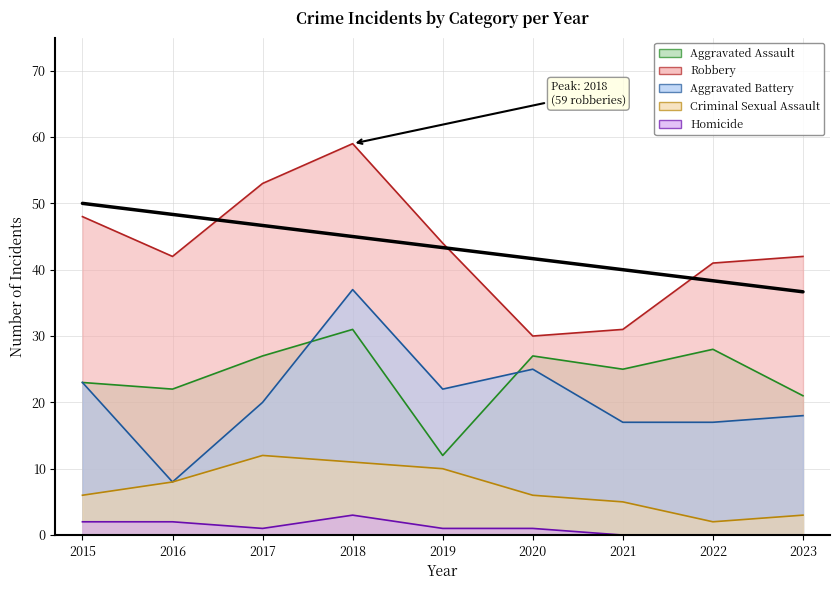

How many series are shown in this chart?

5